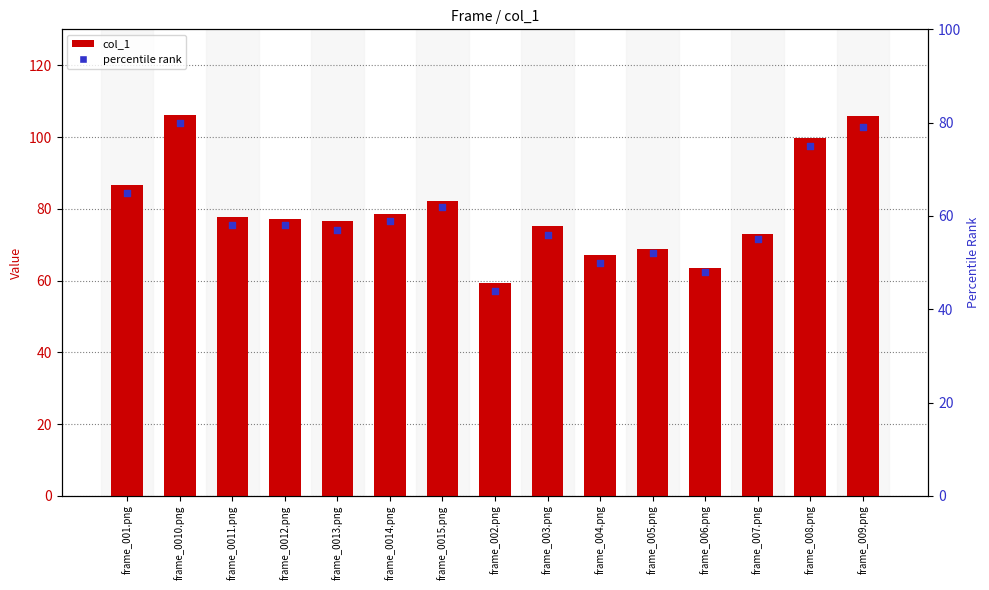

Which series has the widest spread of Y values?

col_1